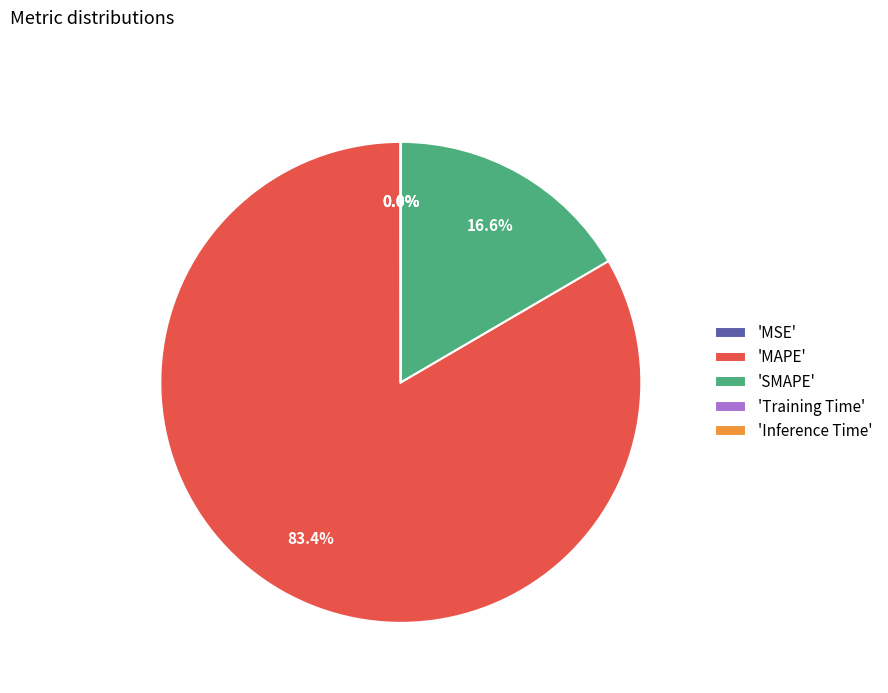

Which slice is the largest?

'MAPE'